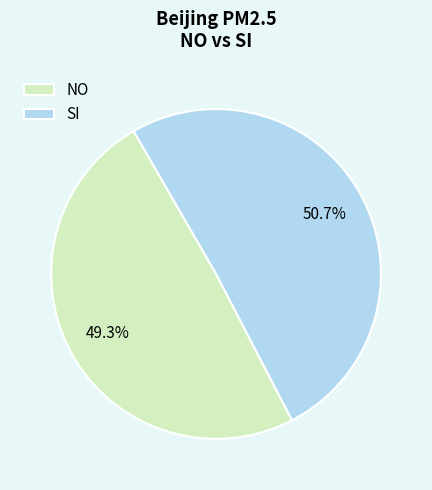

Do NO and SI together represent more than half of the pie?

Yes